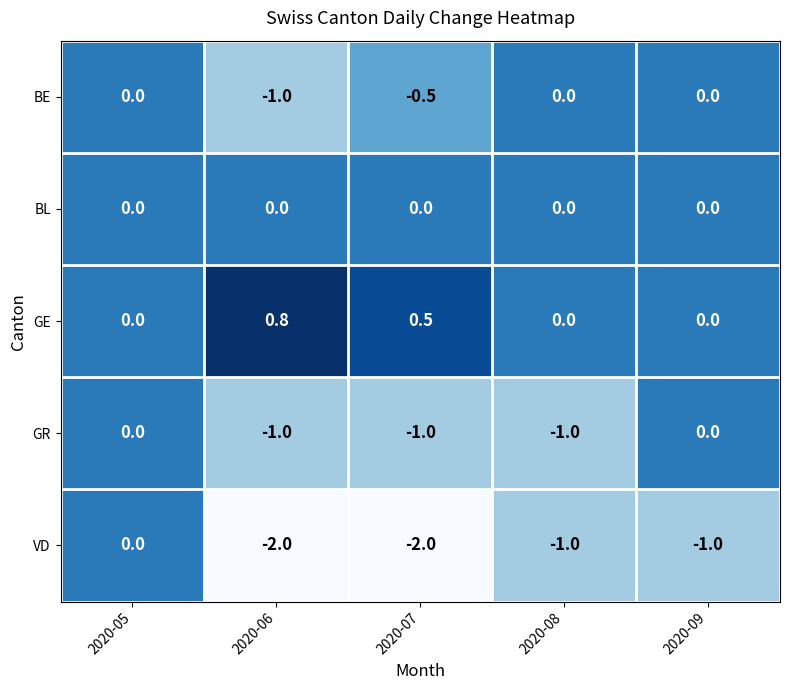

At which label does VD first exceed -1?

2020-05